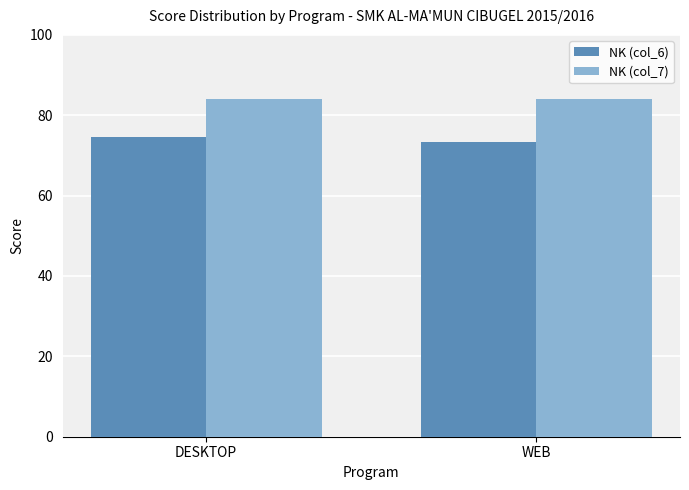

What is the smallest value displayed?

73.4